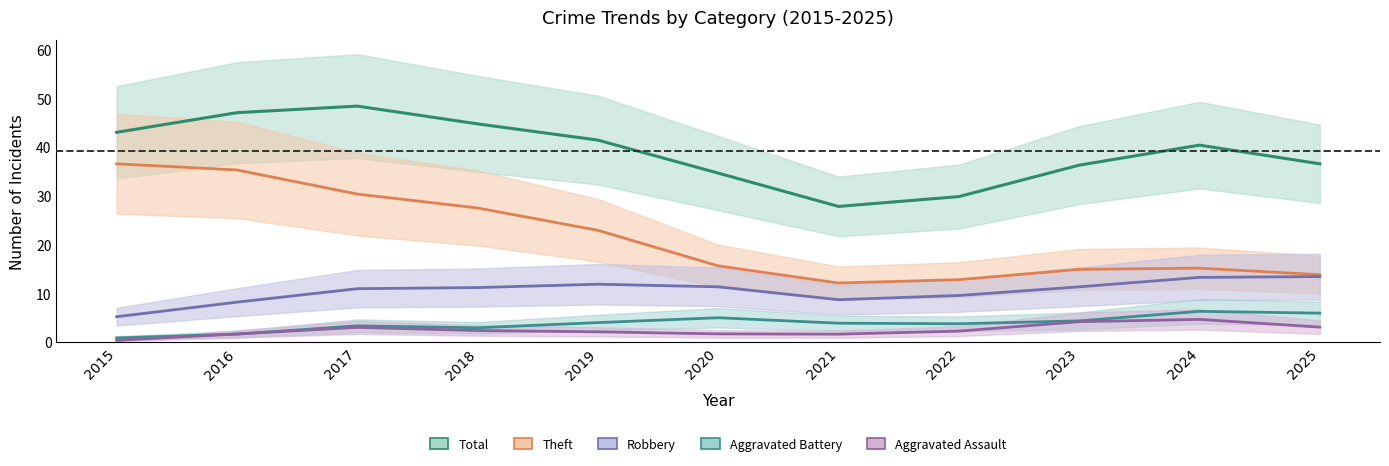

What are all the series names shown in the legend?

Theft, Robbery, Aggravated Assault, Aggravated Battery, Total